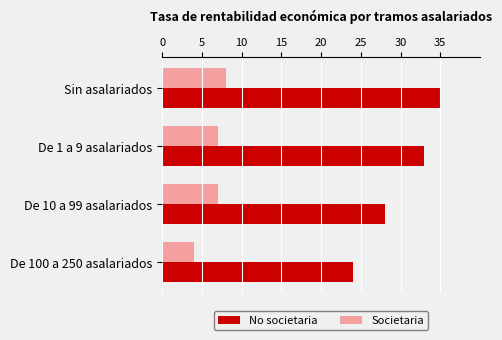

Which series has the largest total across all categories?

No societaria